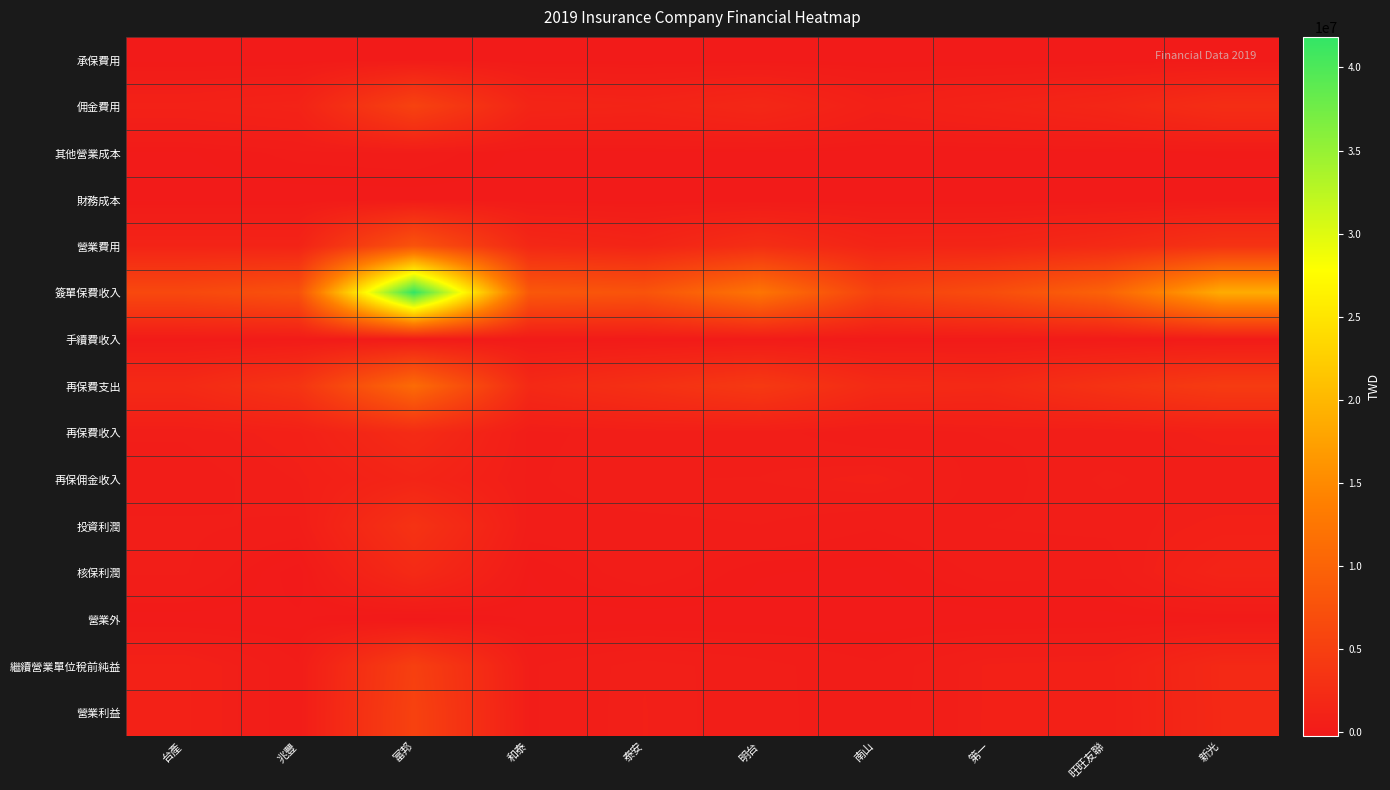

Count the number of categories in the chart.

10